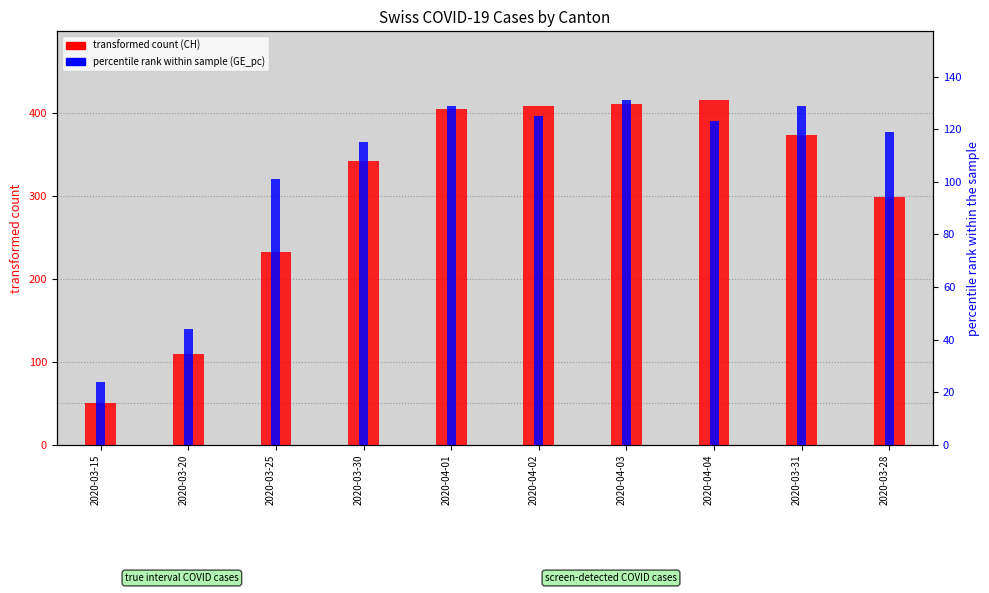

How many values in the CH (total count) series exceed 373?

4